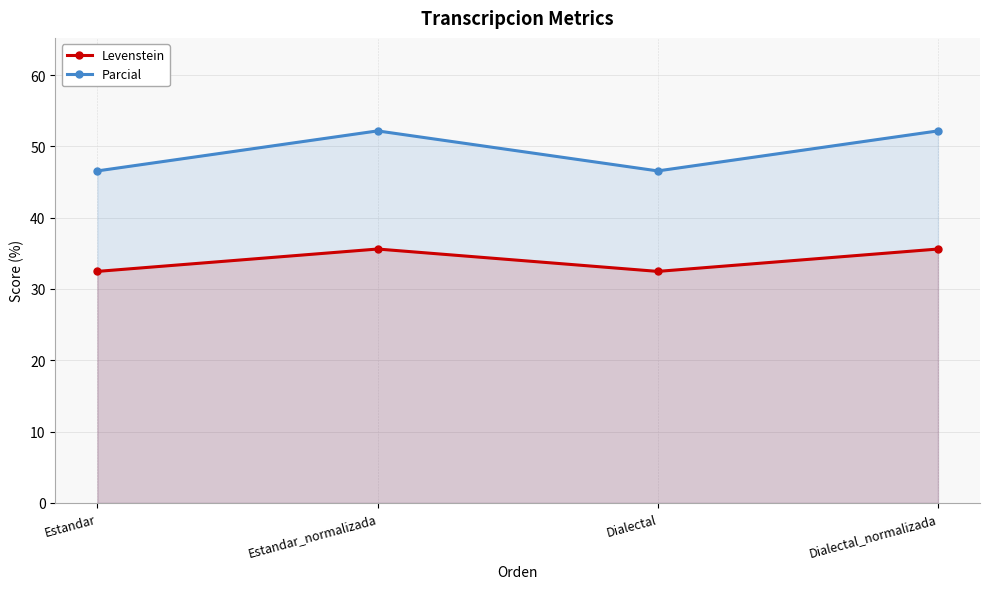

Where is the first local maximum for Levenstein?

Estandar_normalizada